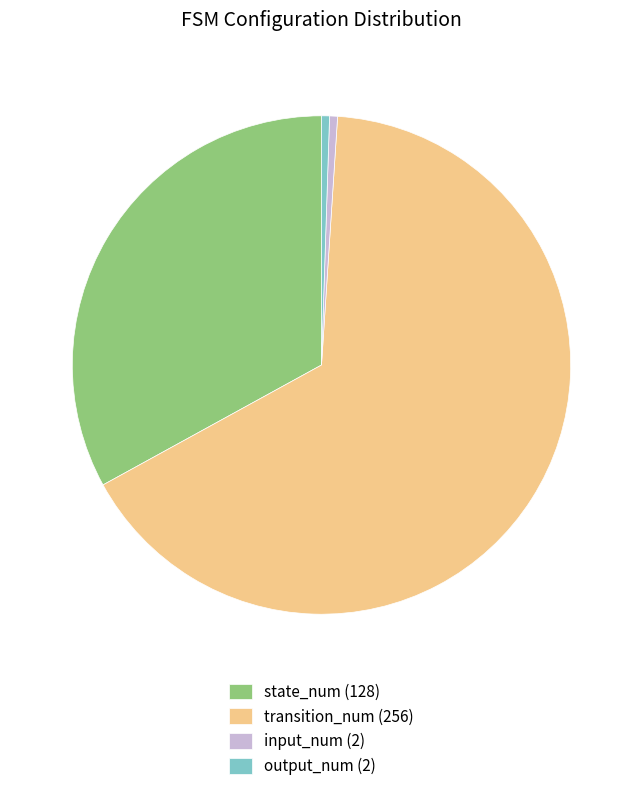

Which slice represents more than half of the pie?

transition_num